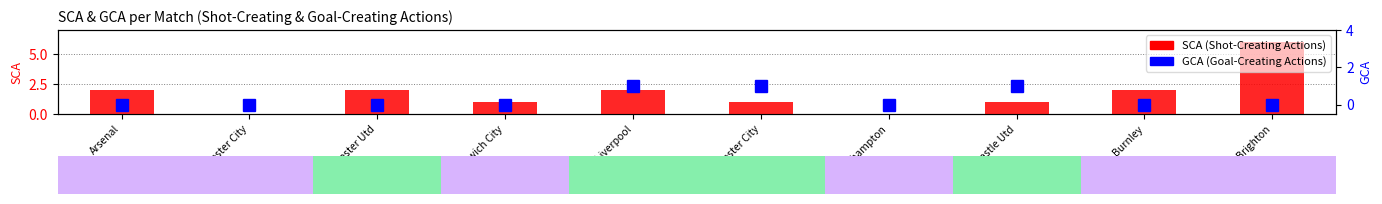

What is the label of the 5th bar from the left?

Liverpool